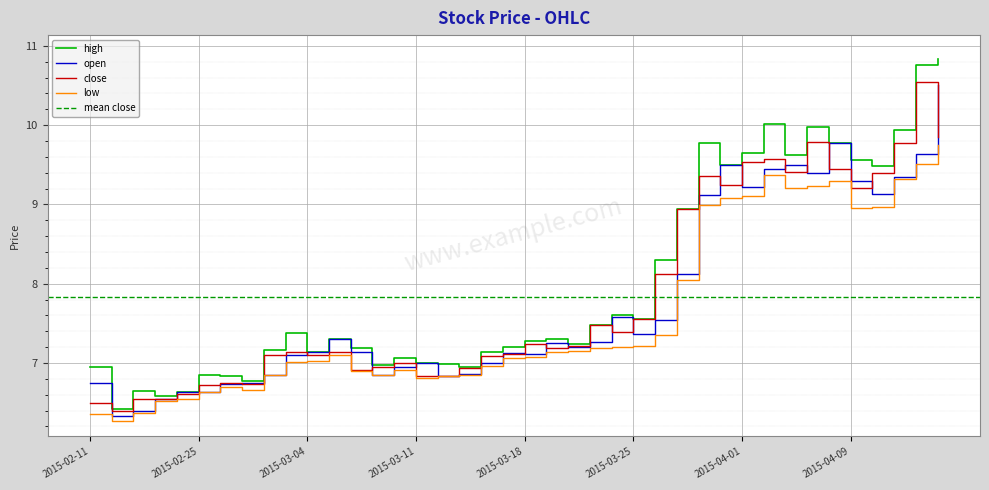

Rank the series by their average value, from highest to lowest.

high, close, open, low